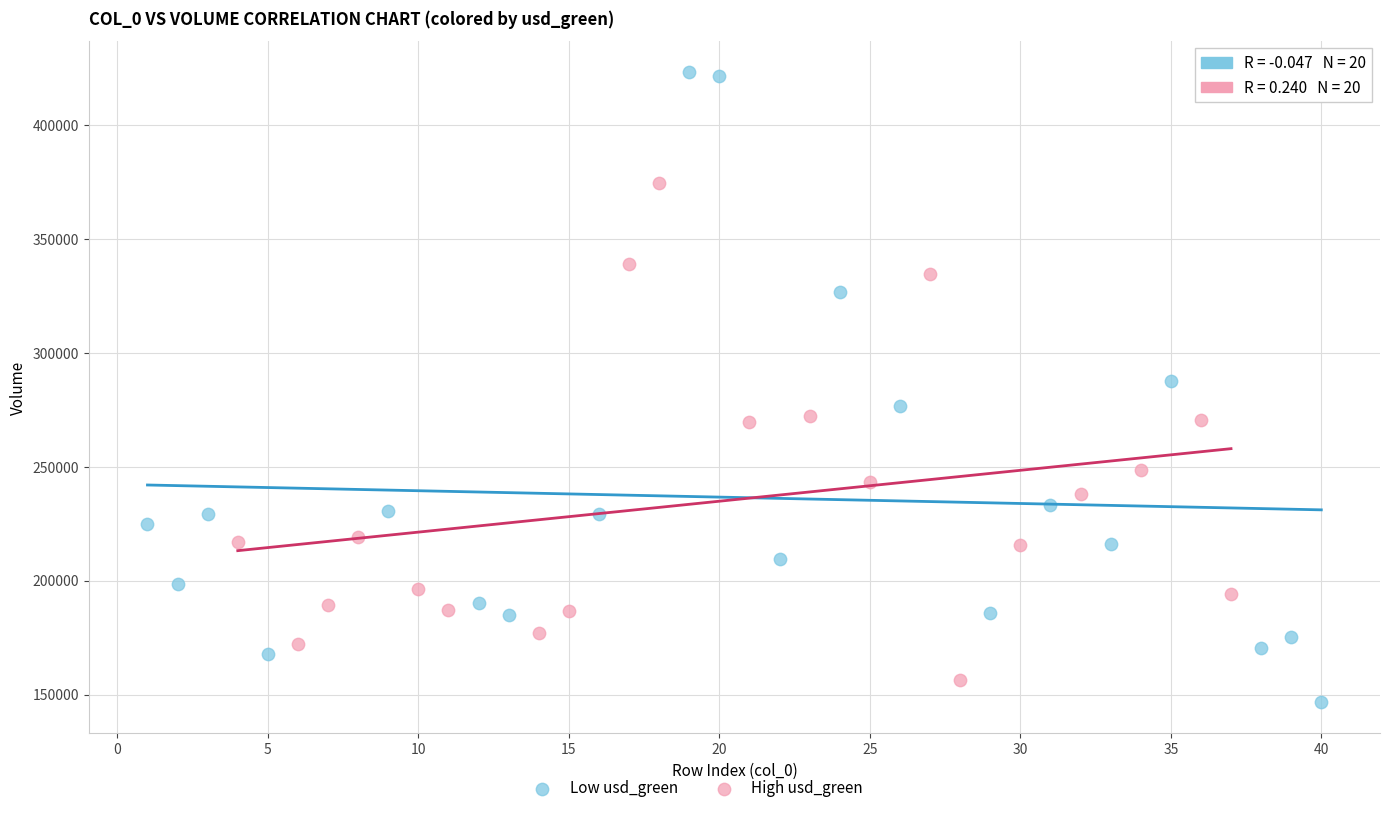

Which series reaches the minimum Y coordinate?

Low usd_green